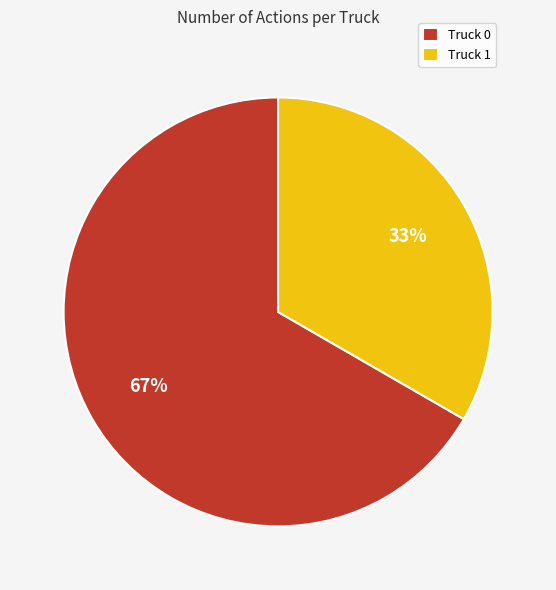

To the nearest percent, what is the combined percentage of Truck 0 and Truck 1?

100%